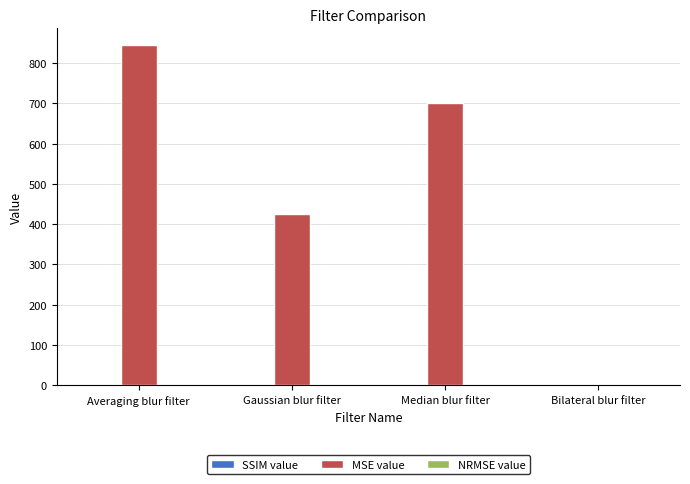

Does the chart contain stacked bars?

No